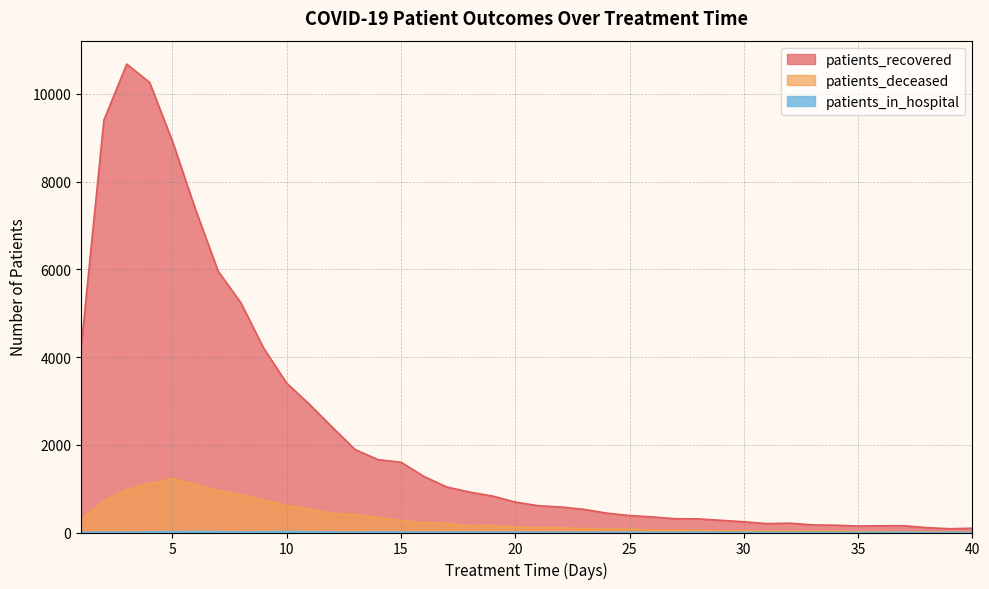

Which category has the lowest value in the patients_deceased series?

37